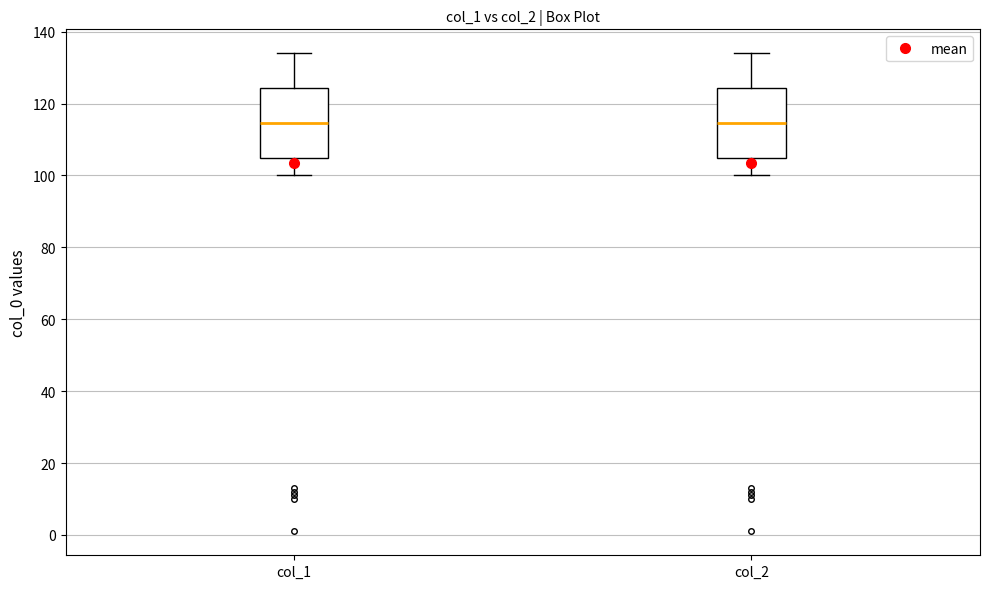

Where does the median line of the box for col_1 sit on the y-axis? The values are not printed on the chart, so give them approximately, as read against the axis.

114